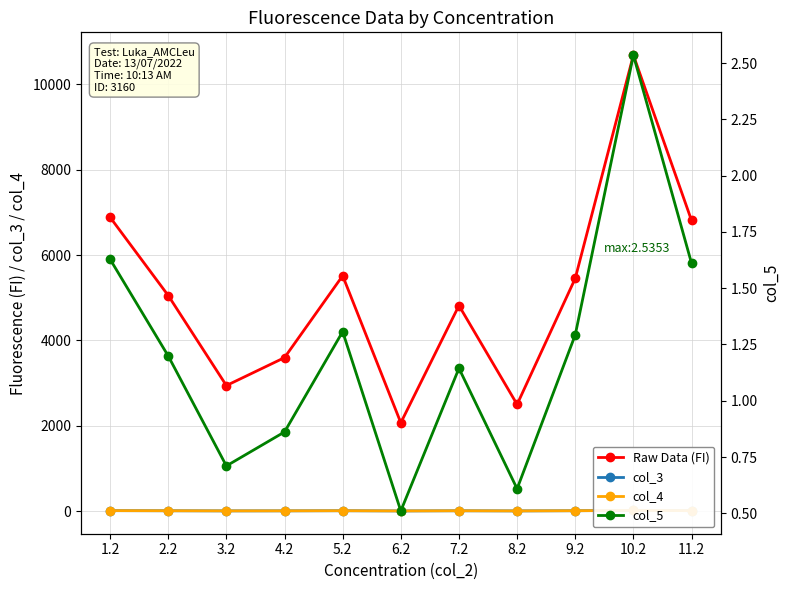

What is the label of the 3rd point from the right?

9.2